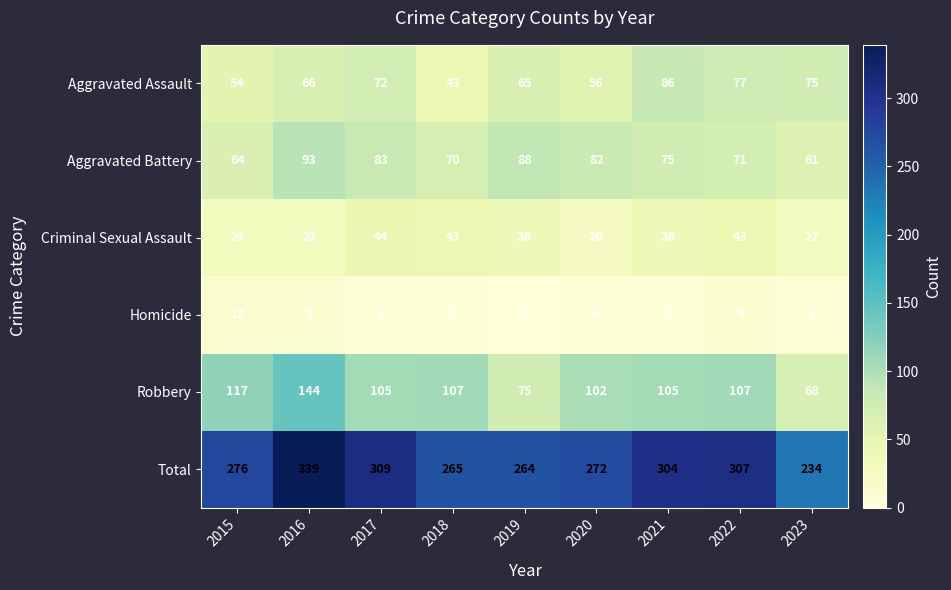

How many categories are shown in the chart?

9